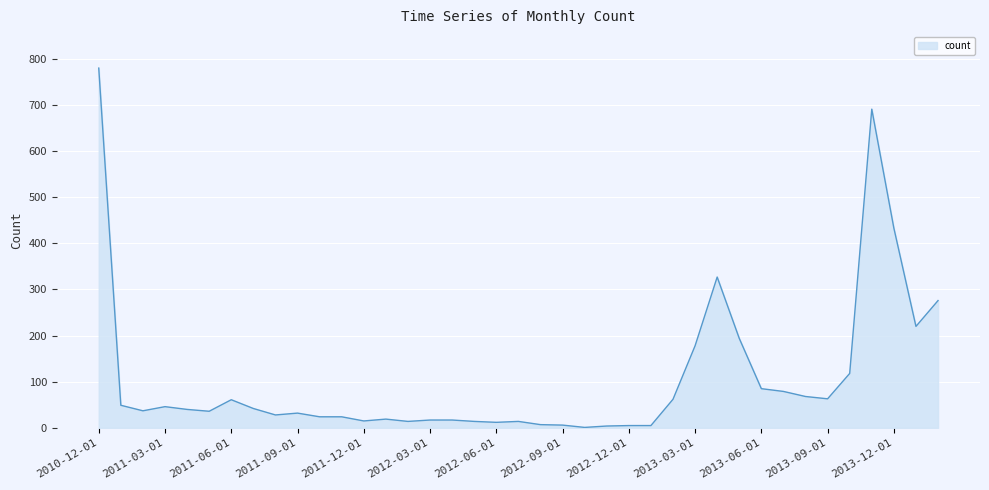

What is the sum of all values?

4143